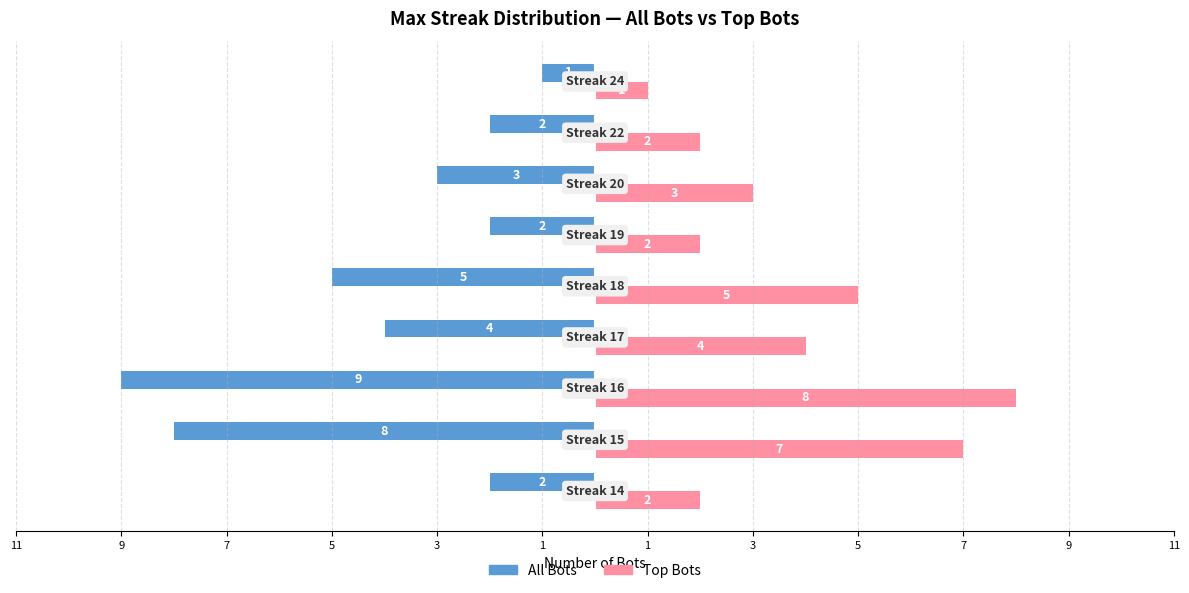

What are all the series names shown in the legend?

All Bots, Top Bots